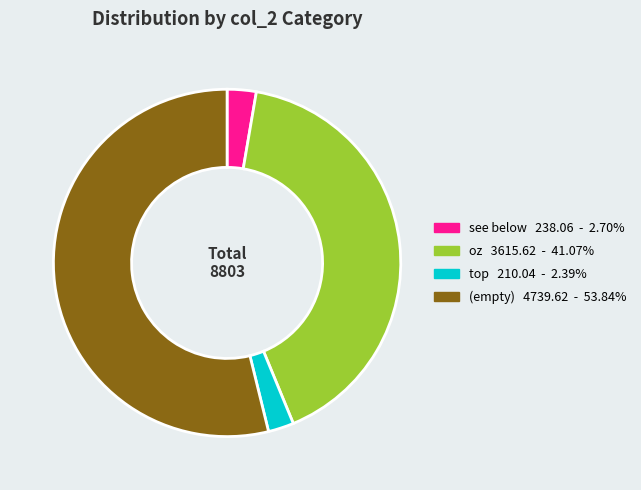

Does any single category account for the majority?

Yes